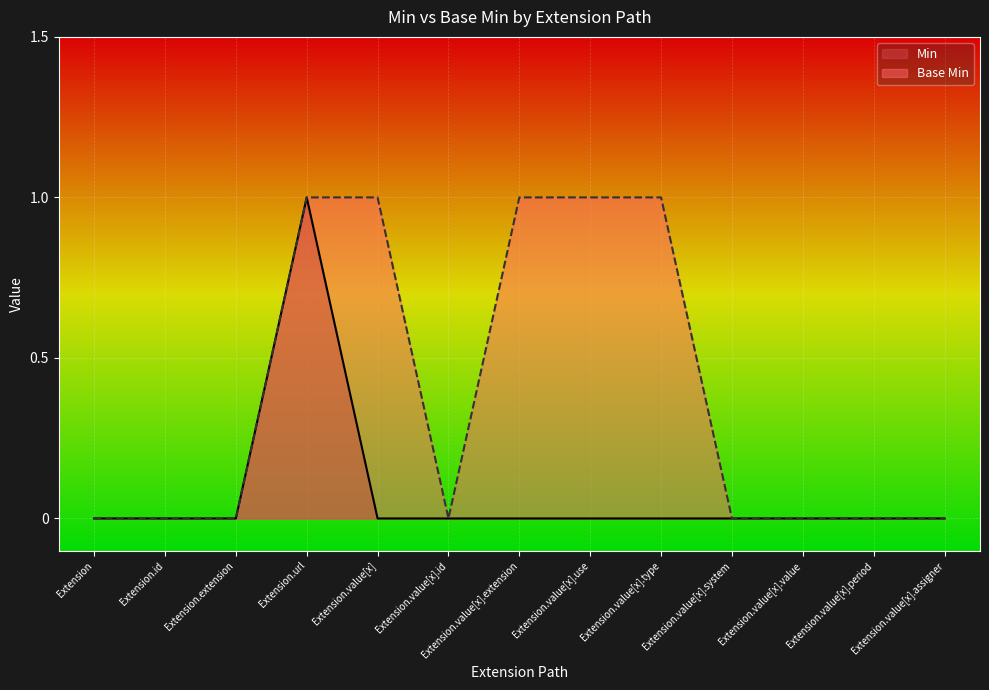

The Min series shows -1 at Extension.value[x]. True or false?

False